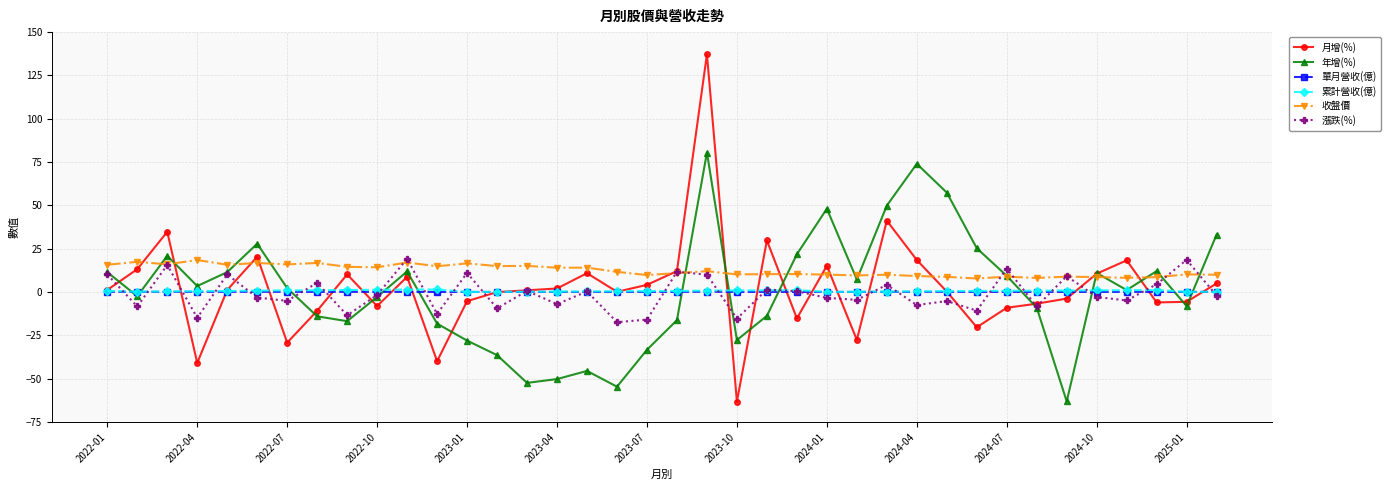

What is the value of the 收盤價 point at the 34th from the left?

8.7